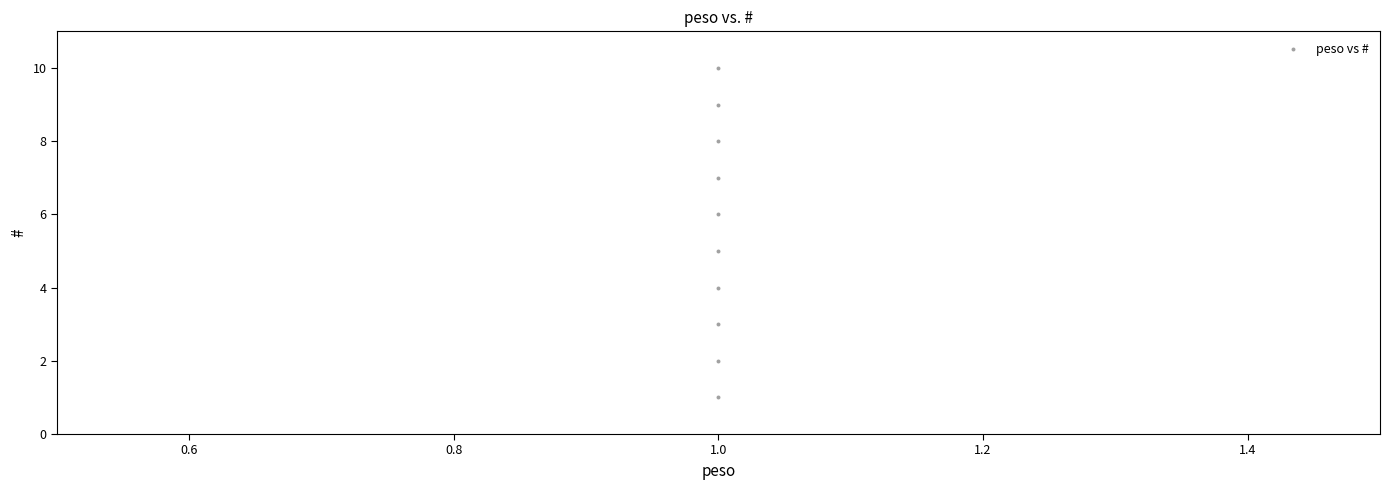

What is the range of Y values (max minus min)?

9